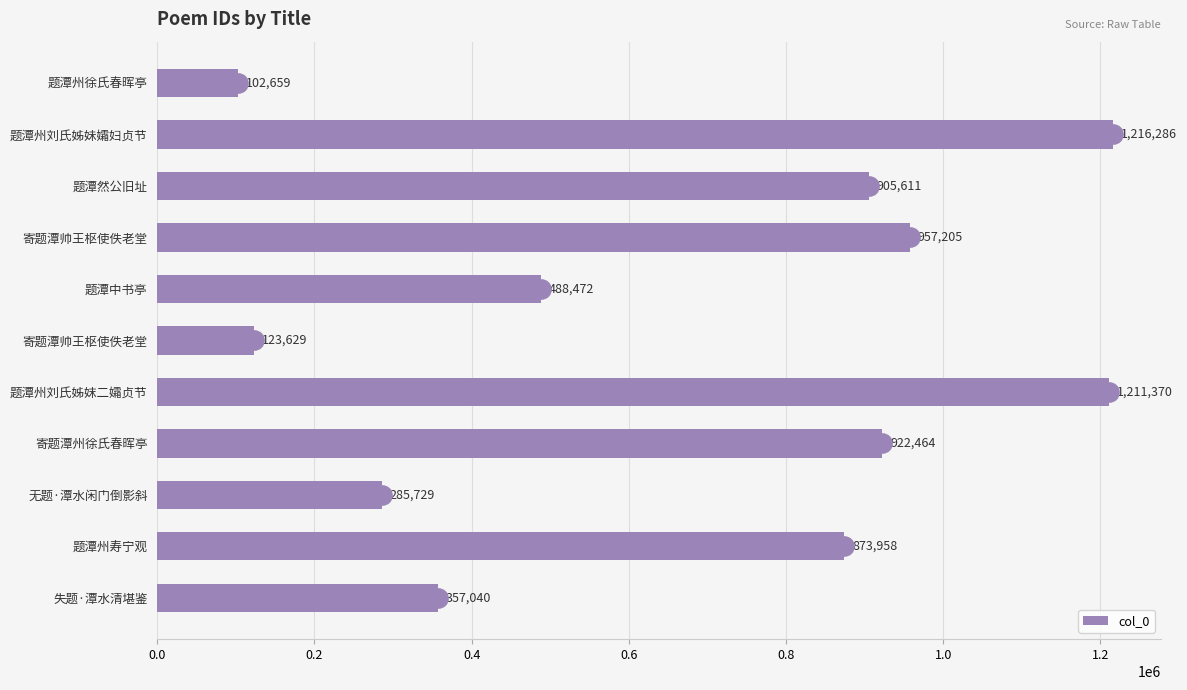

How many data points does each series have?

11